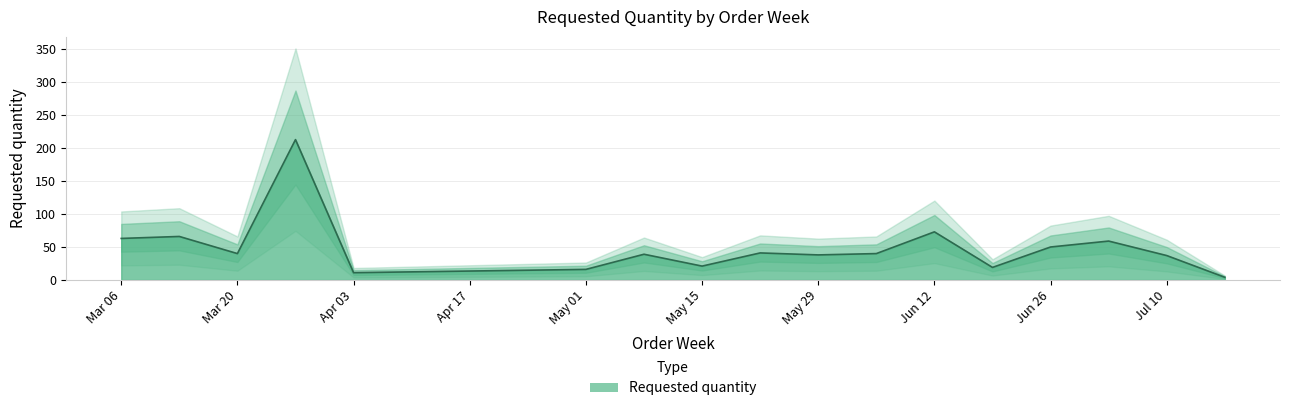

What is the approximate value at 2023-03-27?

213